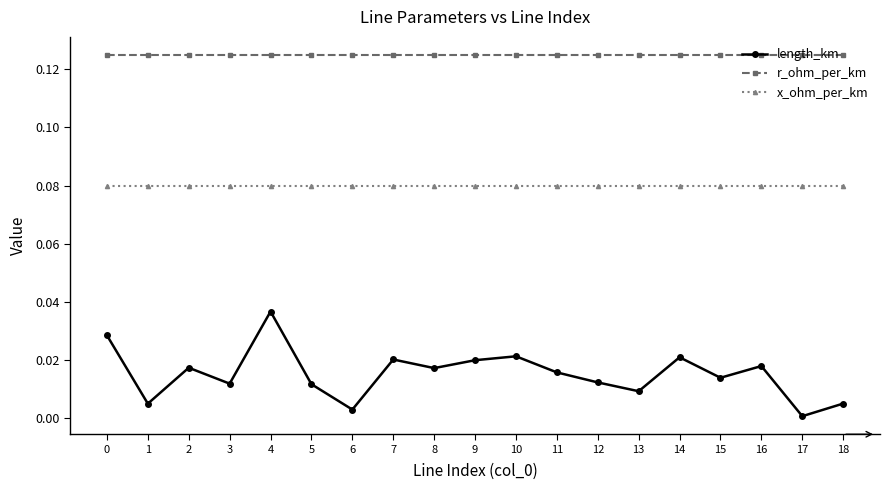

Which series has the largest total across all categories?

r_ohm_per_km